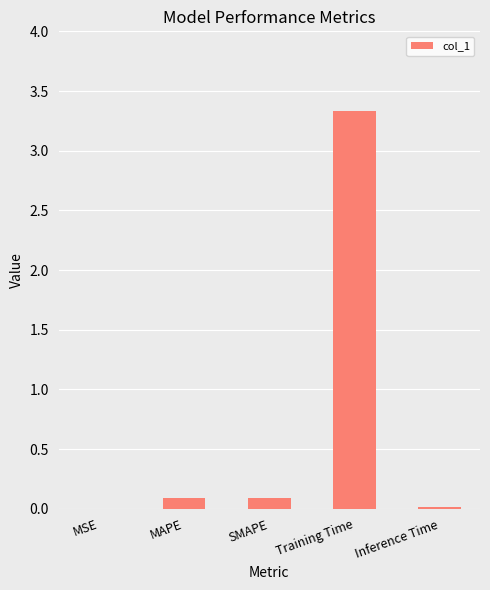

Does the chart contain stacked bars?

No